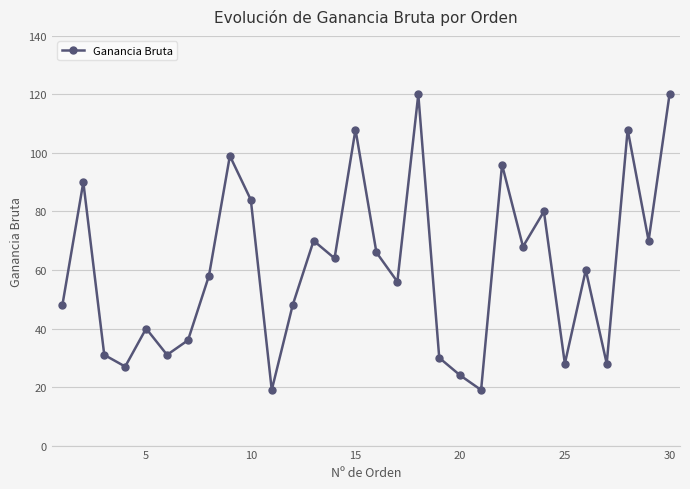

How many points are lower than both their immediate neighbors (excluding endpoints)?

10